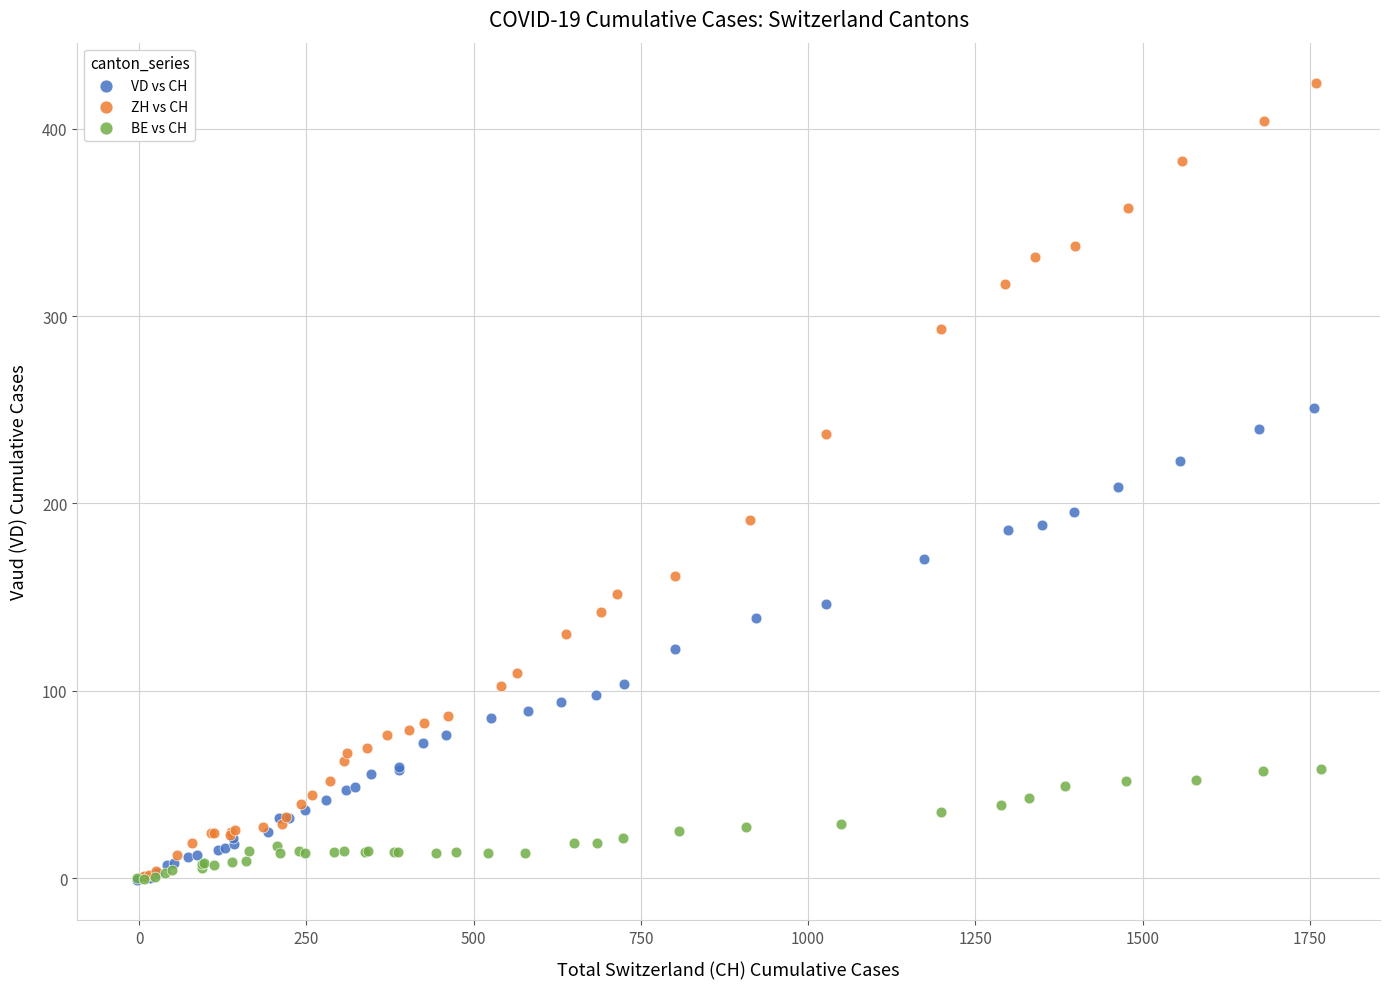

Which series has the widest spread of Y values?

ZH vs CH